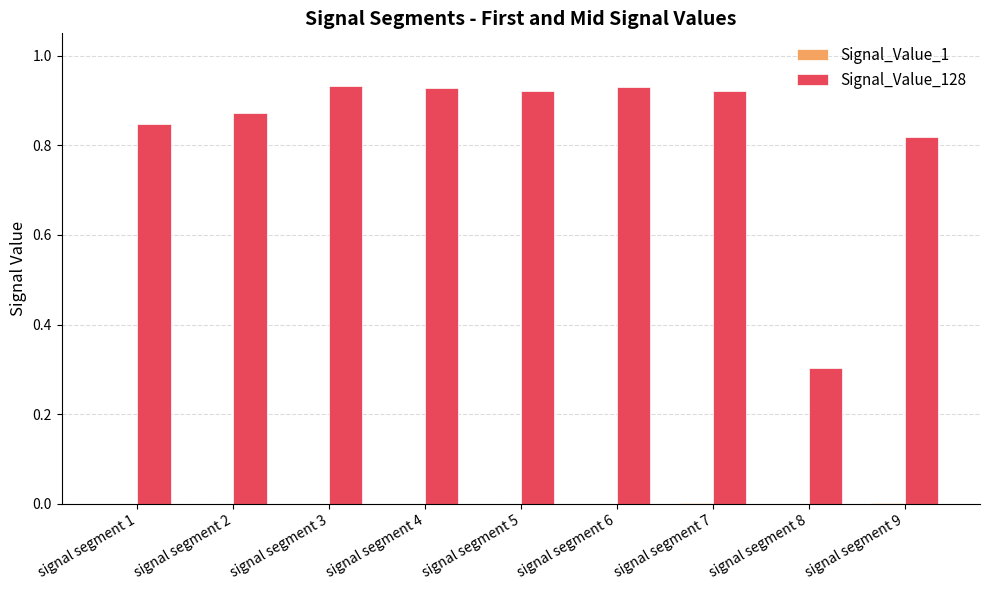

Reading left to right, what are all the values shown in this chart?

Signal_Value_1: 0.0	0.0	0.0	0.0	0.0	0.0	0.0	0.0	0.0
Signal_Value_128: 0.8	0.9	0.9	0.9	0.9	0.9	0.9	0.3	0.8